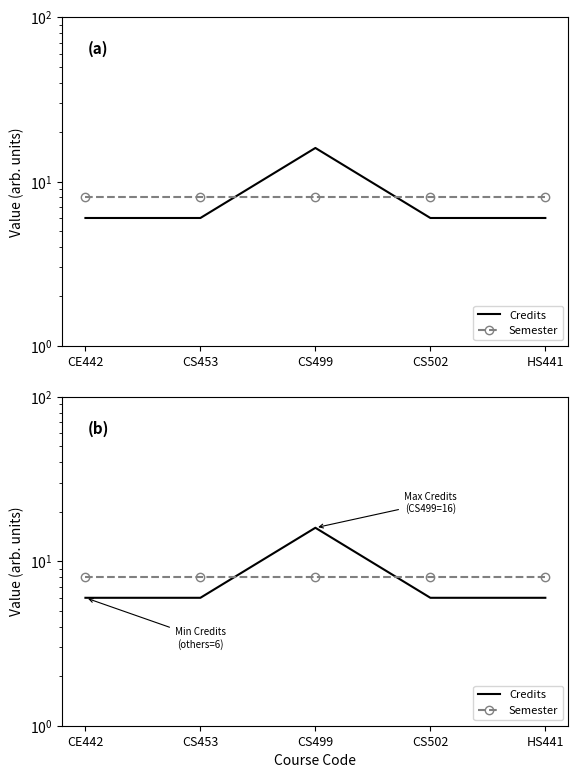

What position from the right is CS453?

4